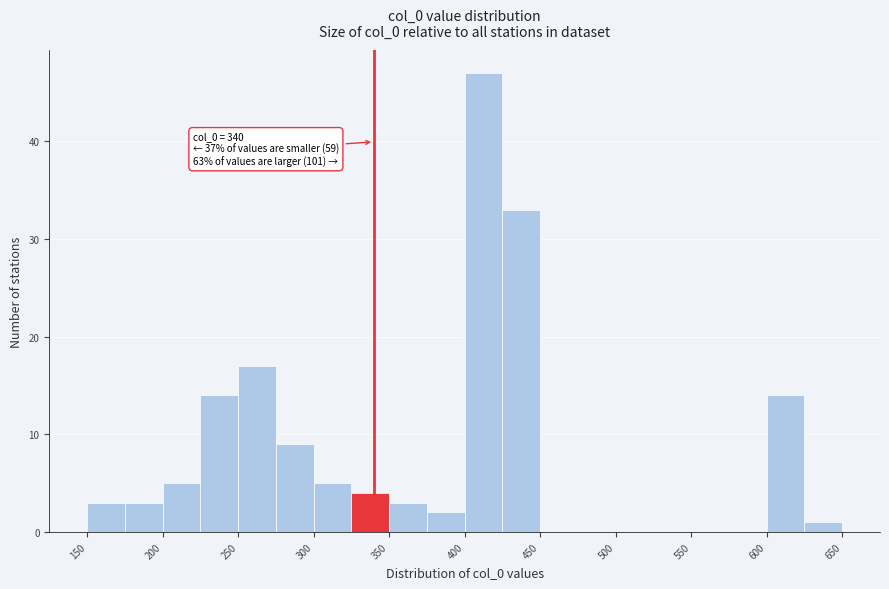

Over which range of the x-axis is the bar tallest?

400 to 425